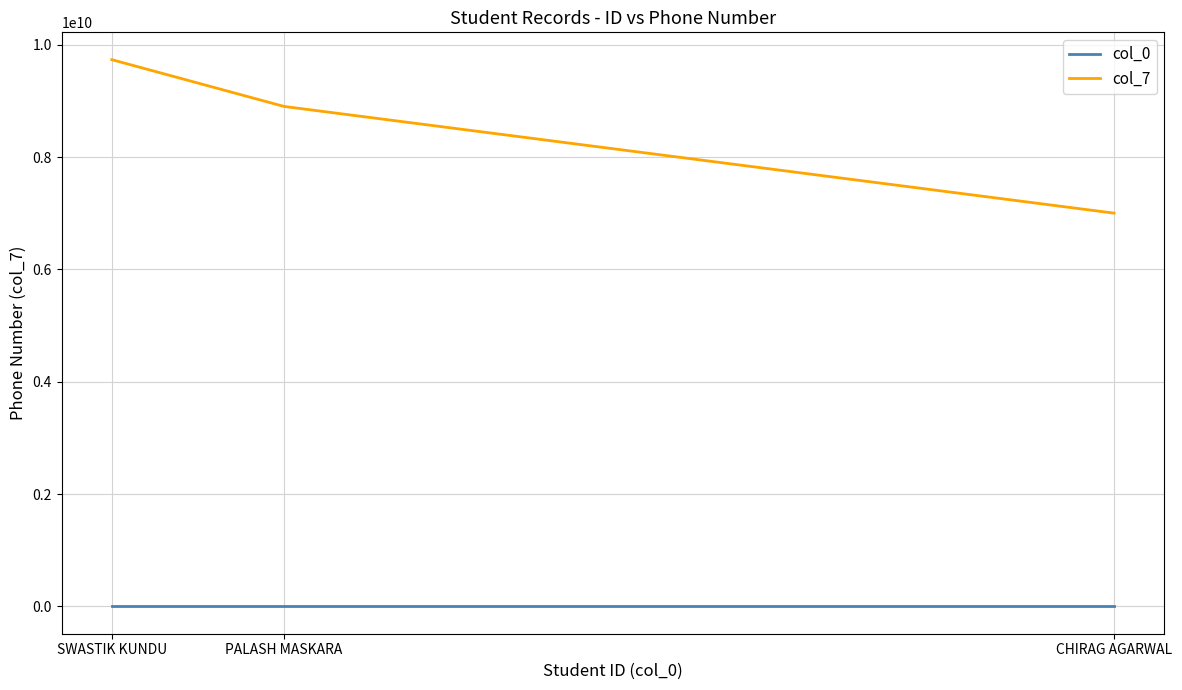

How many col_0 values are between 504 and 568?

3